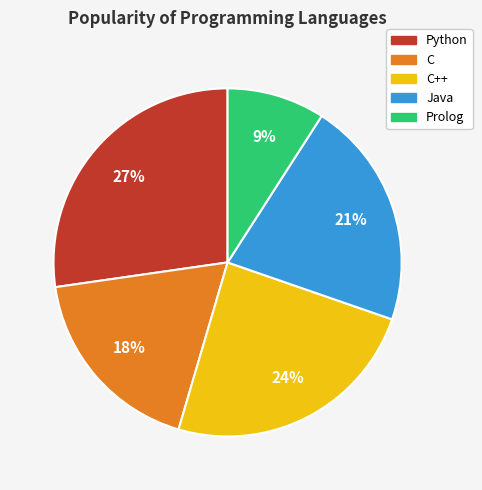

What is the ratio of the value at C++ to the value at Python?

0.9